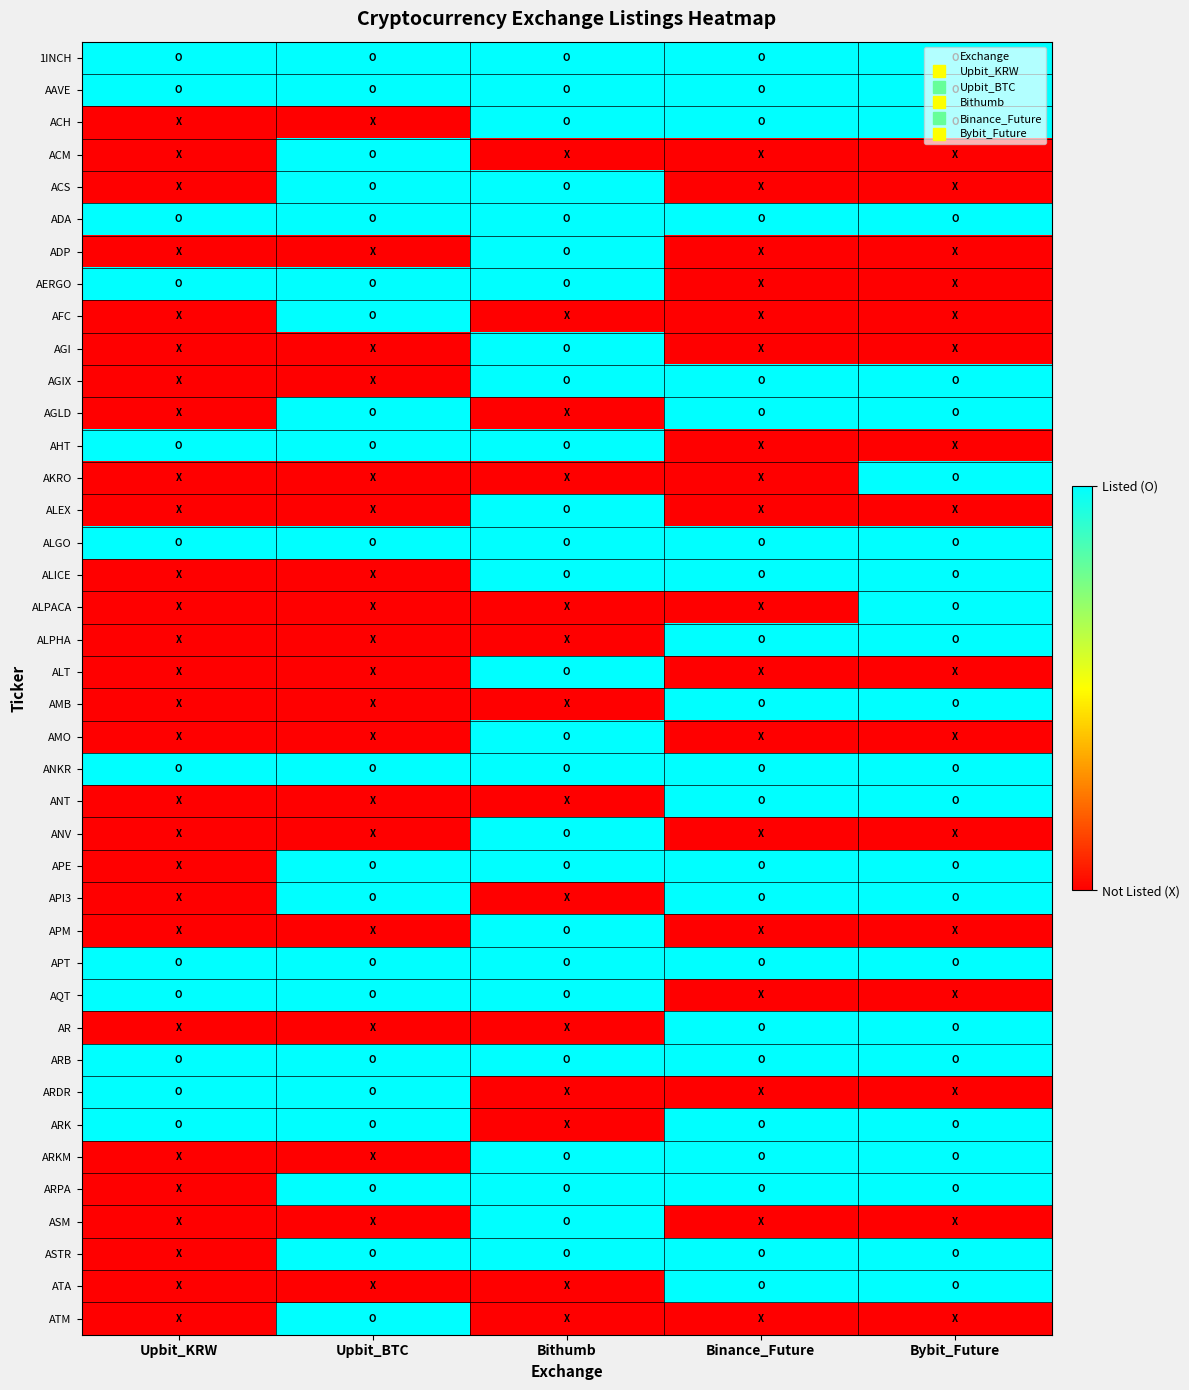

At which category is the sum across all series the highest?

Bithumb